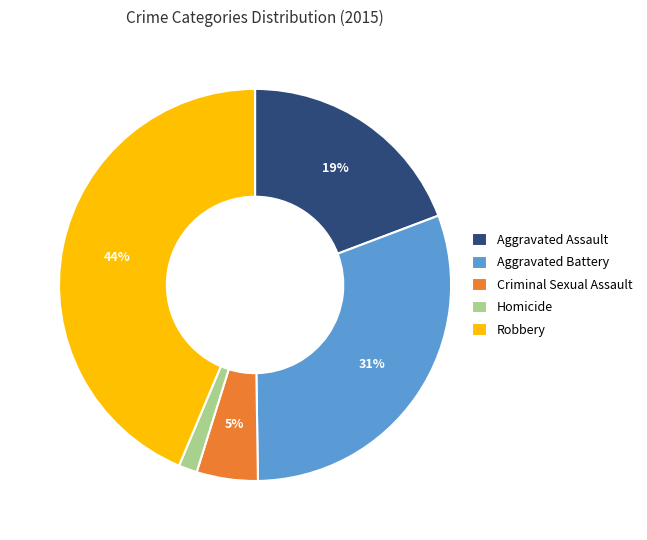

Combined, do Homicide and Aggravated Battery account for over 50%?

No